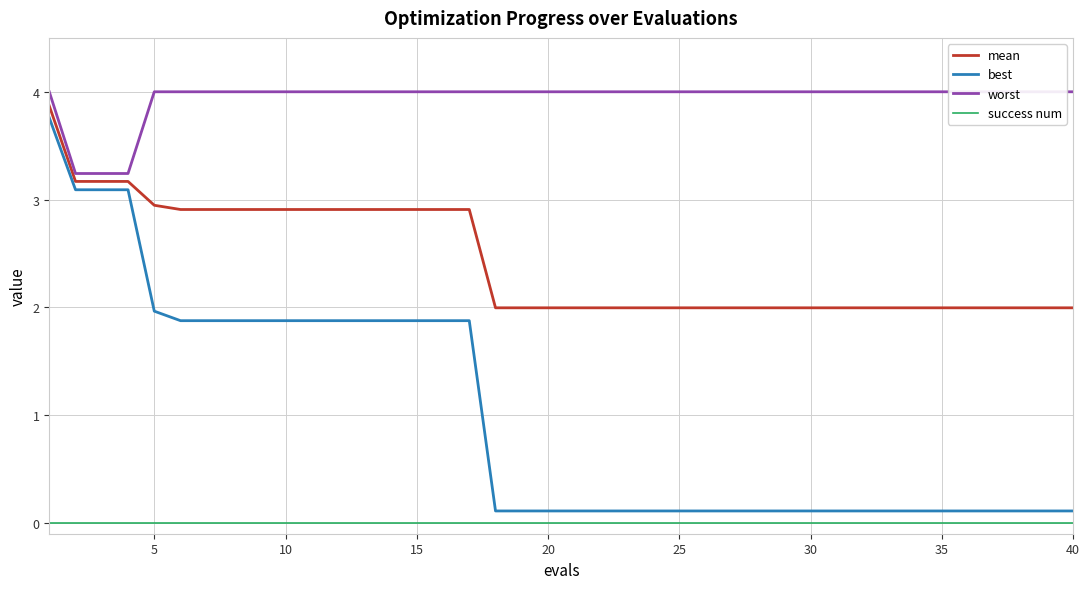

True or false: success num has a value of 0.0 at 30.

True